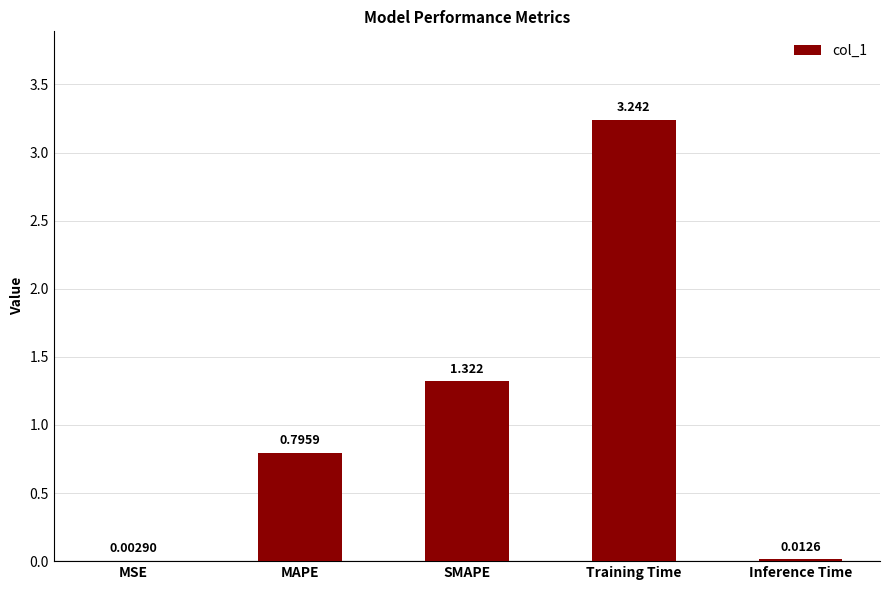

Between MSE and Inference Time, which is larger?

Inference Time